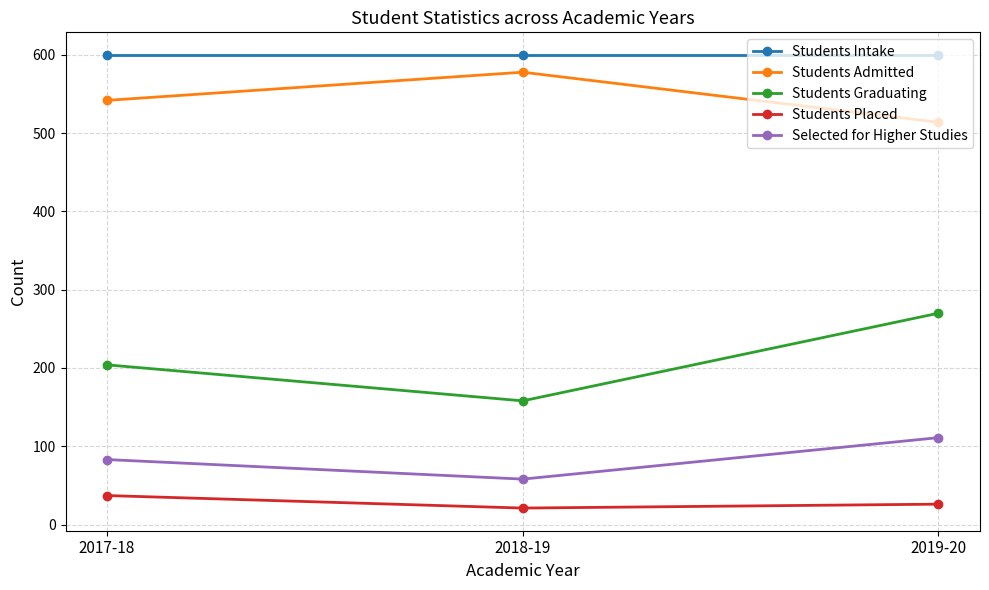

What is the spread (max minus min) of values at 2019-20?

574